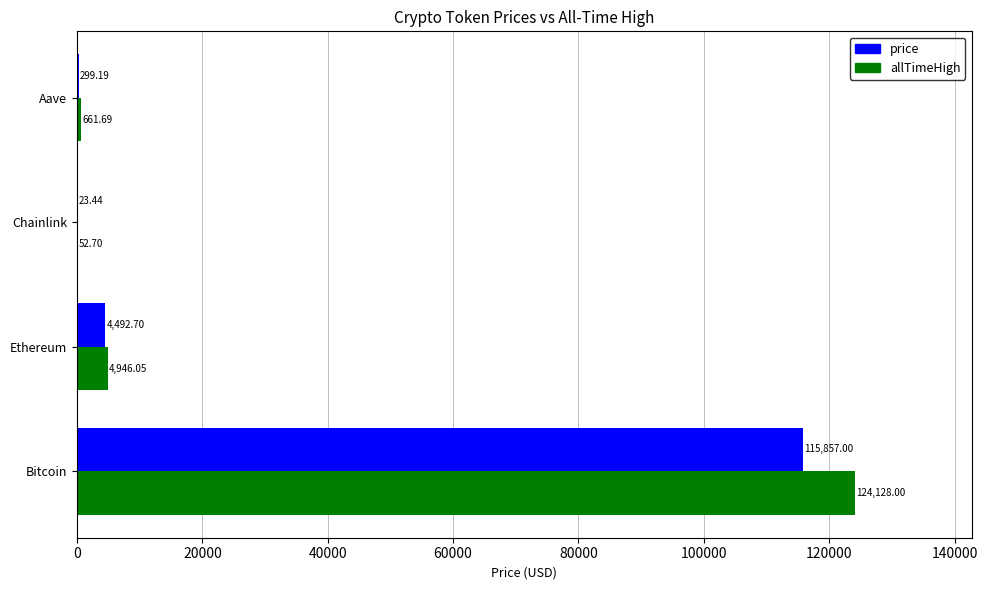

Which series has the largest total across all categories?

allTimeHigh